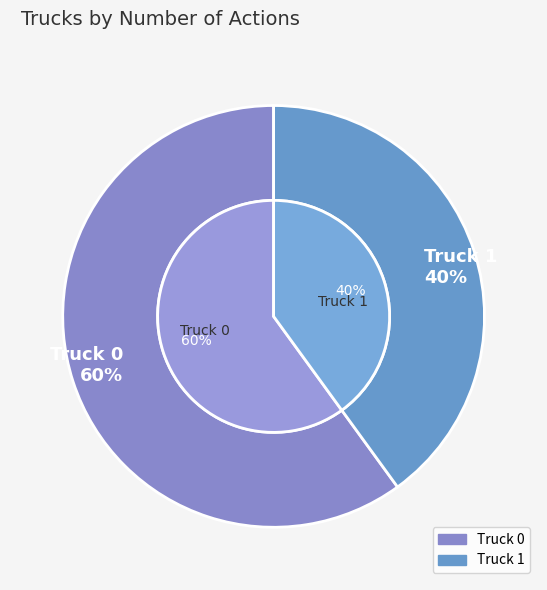

Which has a higher value, Truck 0 or Truck 1?

Truck 0